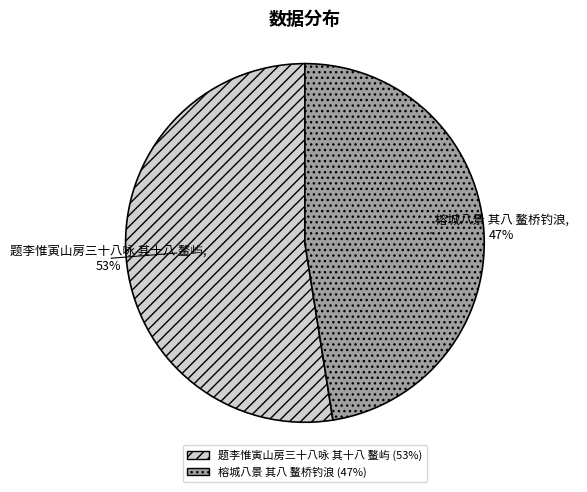

Is the sum of 题李惟寅山房三十八咏 其十八 鳌屿 and 榕城八景 其八 鳌桥钓浪 greater than half?

Yes